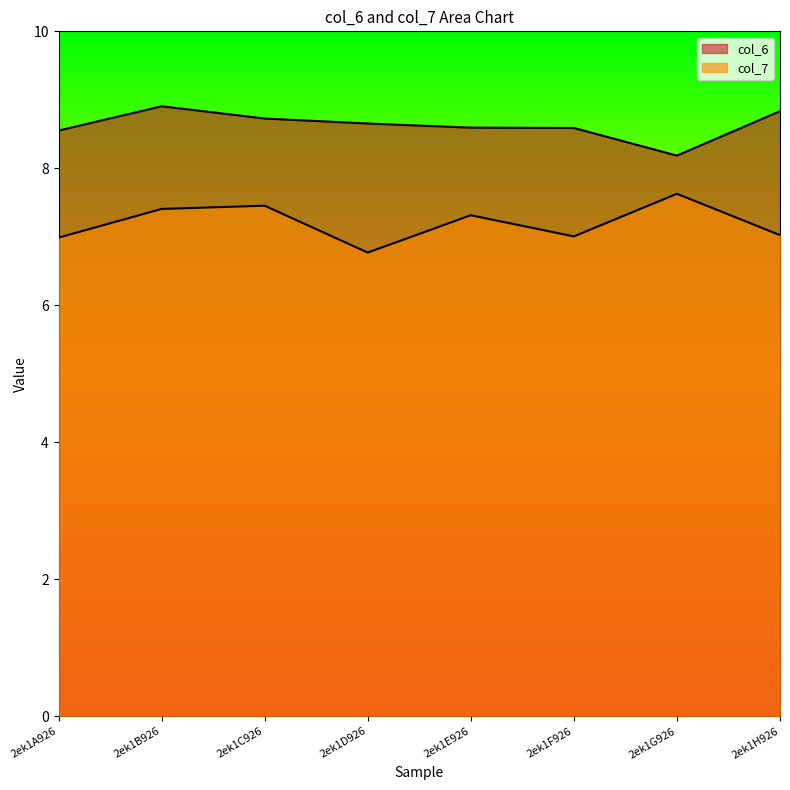

Where is col_6 nearest to the value 8?

2ek1G926